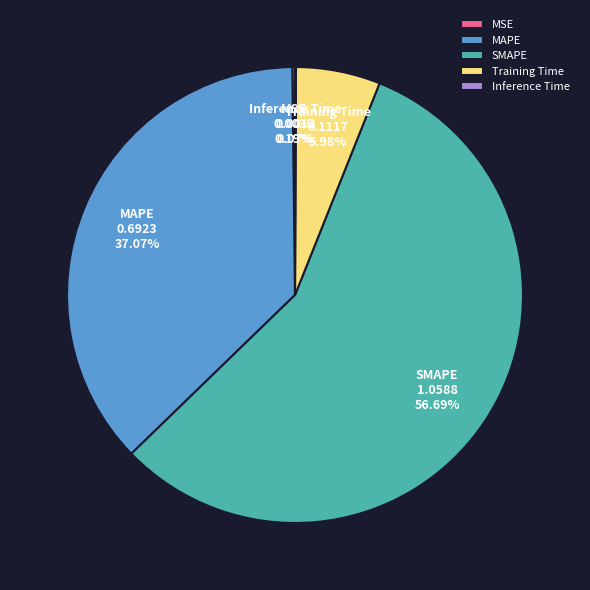

Does MAPE represent more than half of the total?

No